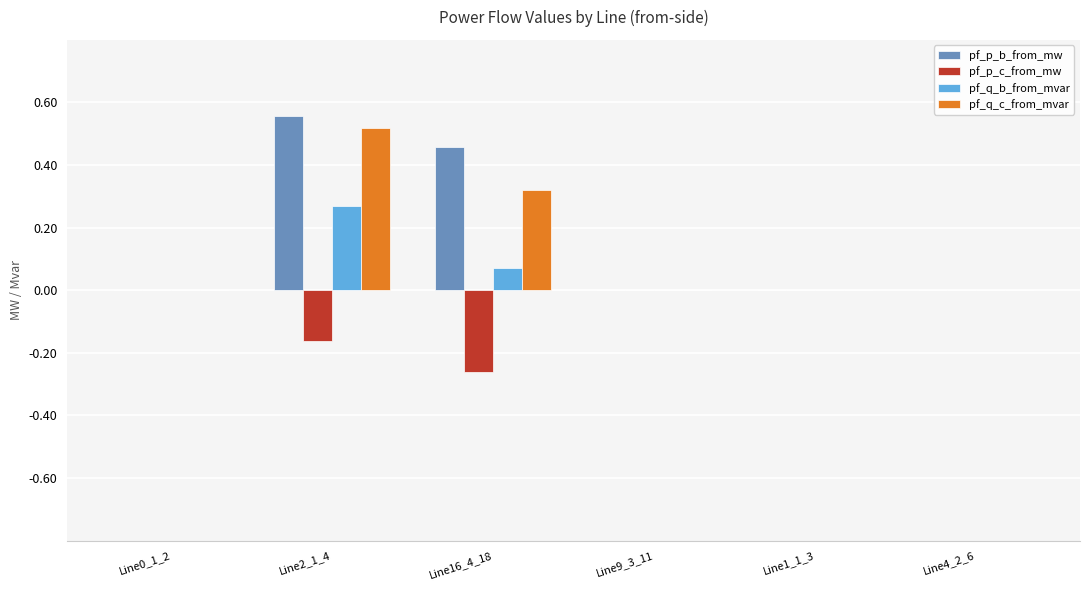

Which category has the highest value across all series?

Line2_1_4